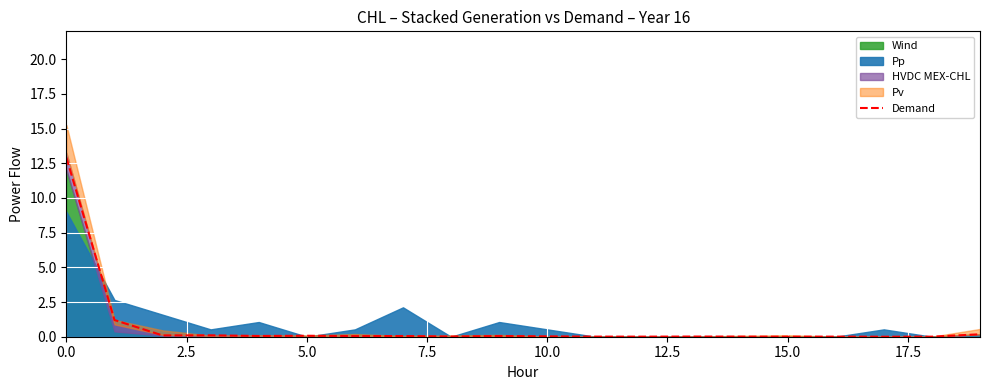

What is the average value?

0.7